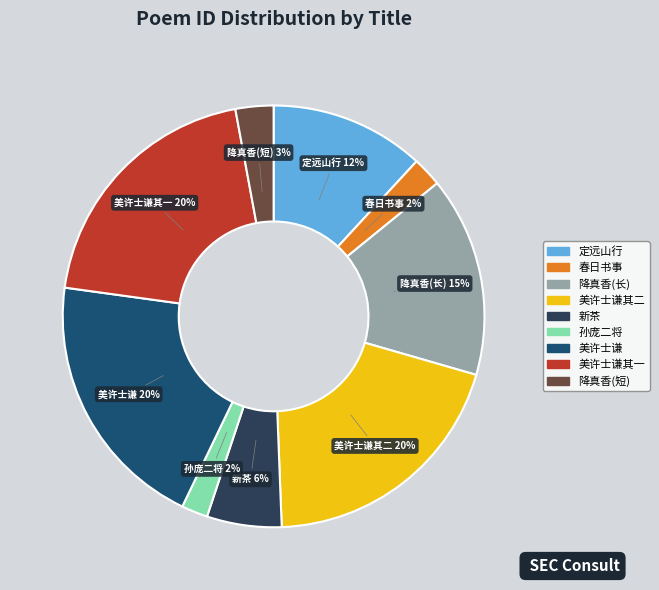

Count the number of slices in the pie.

9